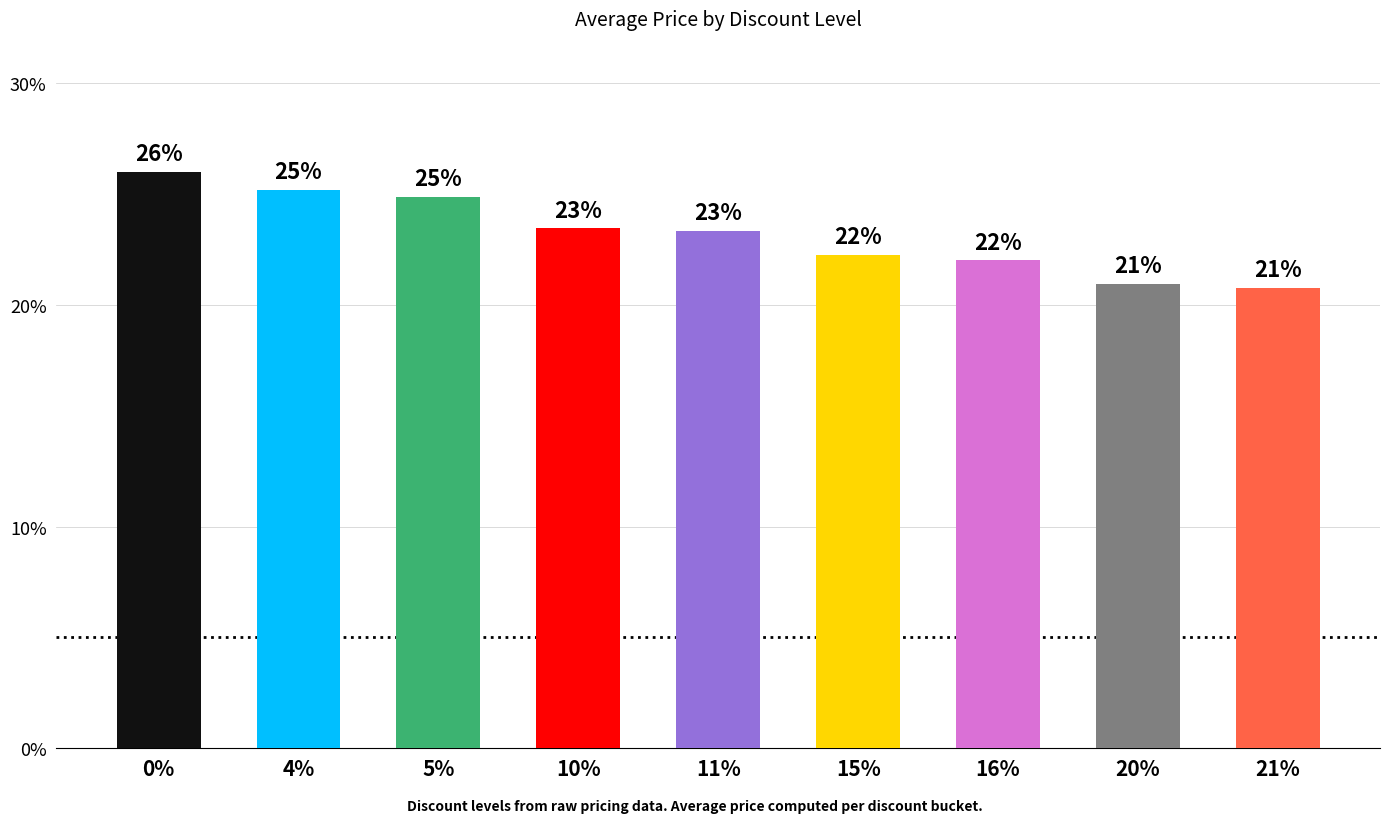

What is the difference between the values at 0% and 15%?

3.7